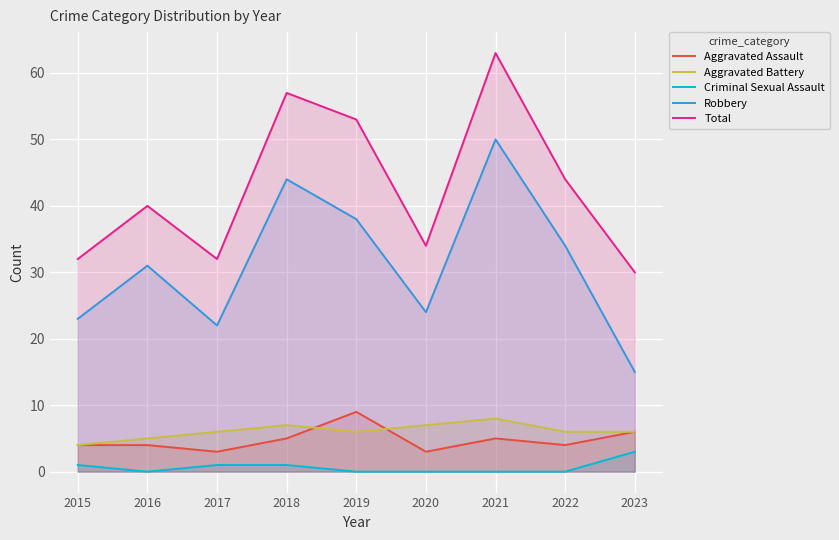

True or false: Robbery has a value of 52 at 2022.

False